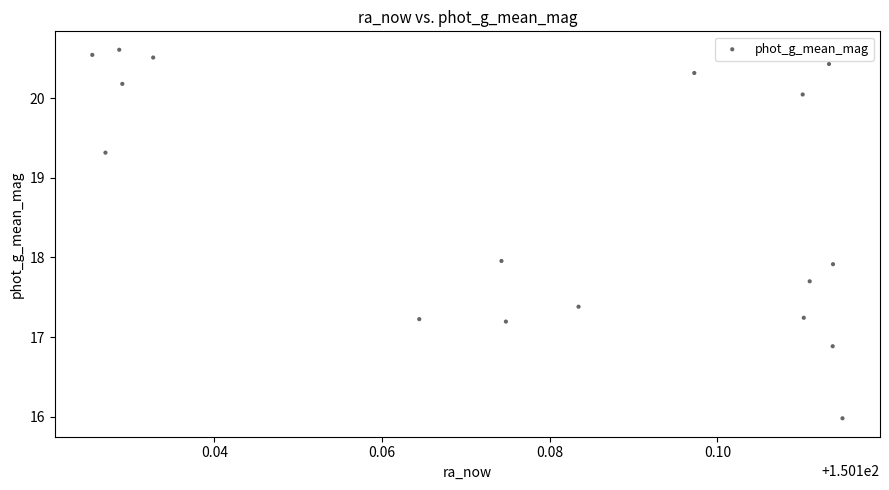

List the coordinates of all points as (Y, X) pairs, reading left to right.

(20.5, 150.1)  (19.3, 150.1)  (20.6, 150.1)  (20.2, 150.1)  (20.5, 150.1)  (17.2, 150.2)  (18.0, 150.2)  (17.2, 150.2)  (17.4, 150.2)  (20.3, 150.2)  (20.0, 150.2)  (17.2, 150.2)  (17.7, 150.2)  (20.4, 150.2)  (16.9, 150.2)  (17.9, 150.2)  (16.0, 150.2)